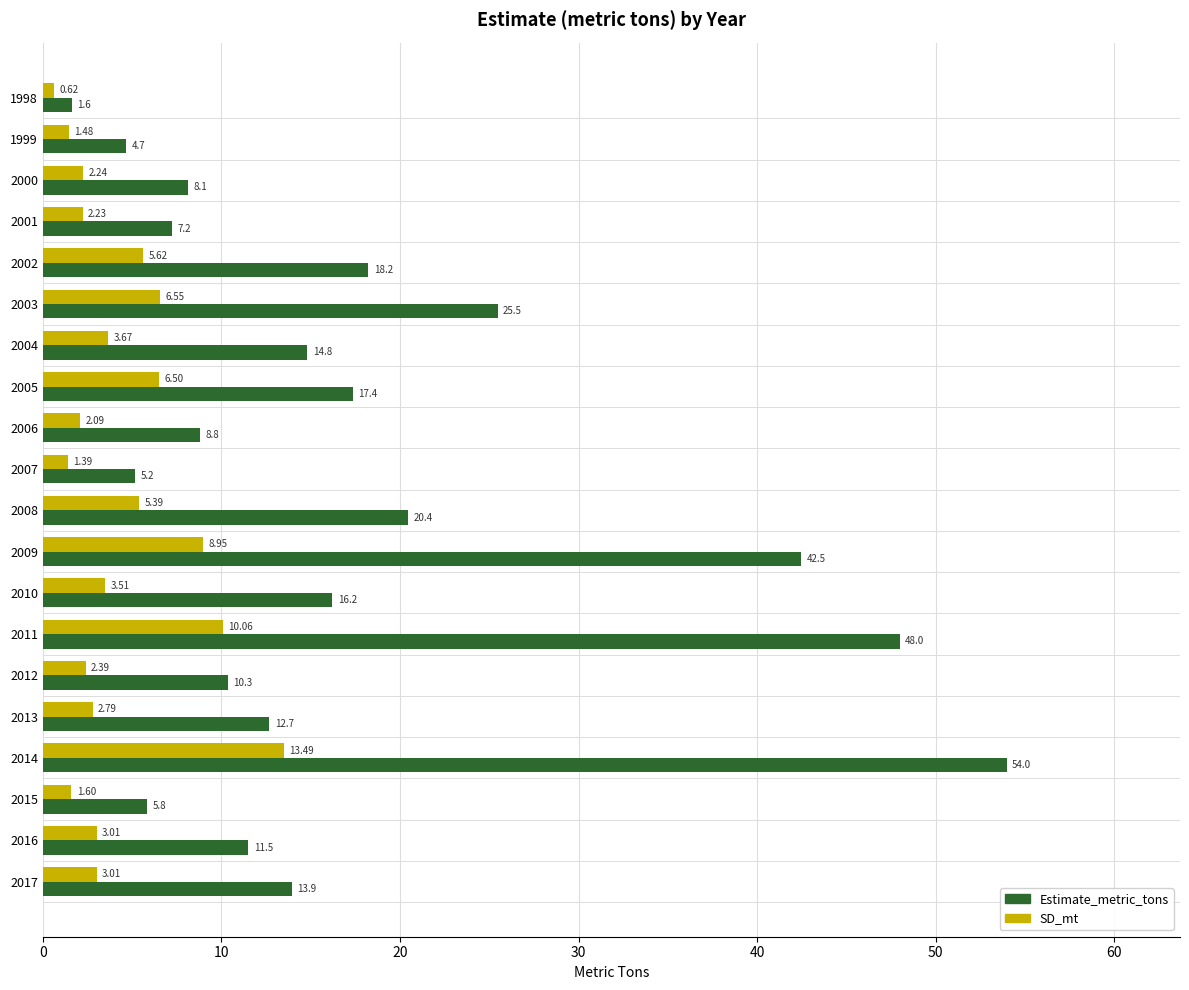

Which series has the widest spread of values?

Estimate_metric_tons